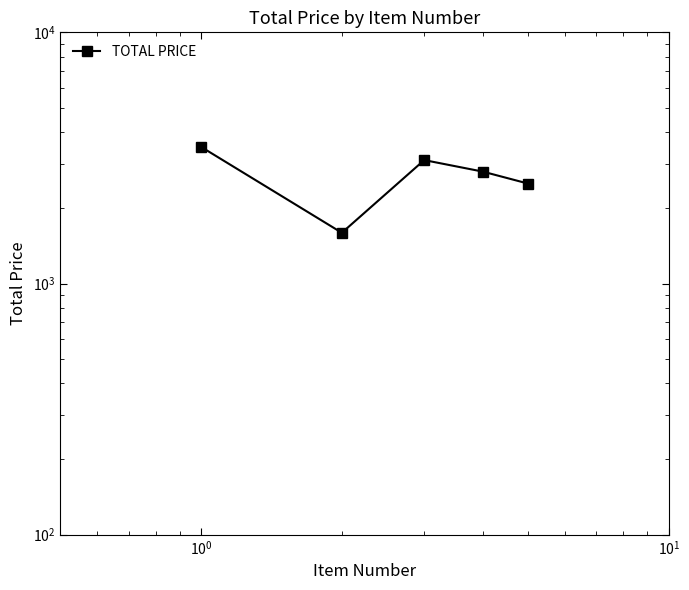

Reading left to right, list all the values displayed in this chart.

3500.0	1592.0	3100.0	2790.0	2500.0